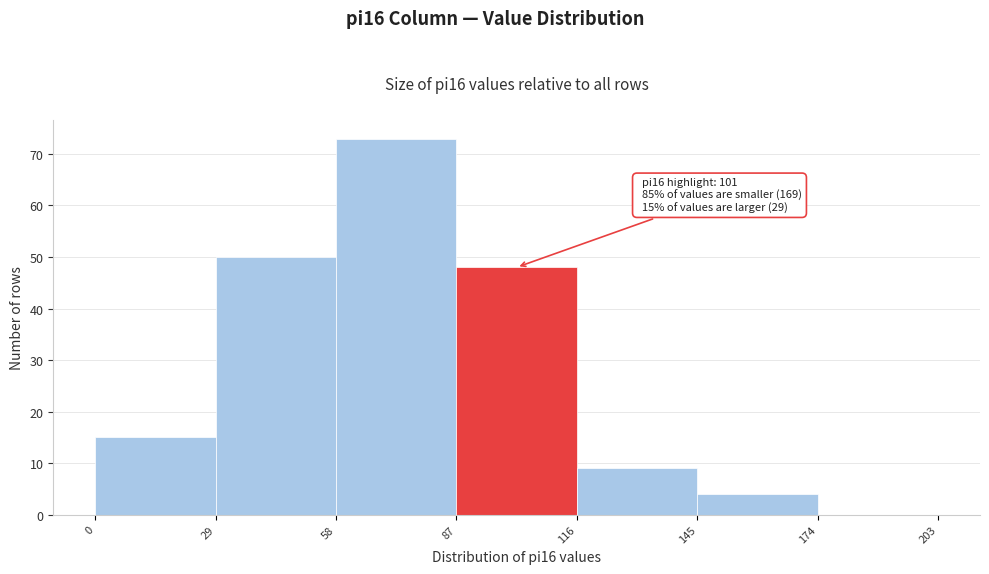

Over which range of the x-axis is the bar tallest?

58 to 87